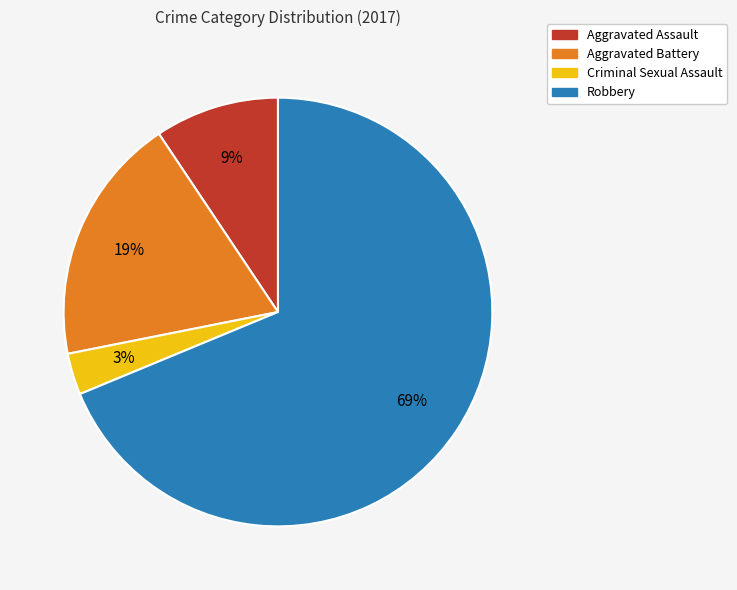

The Robbery slice represents 57% of the pie. True or false?

False